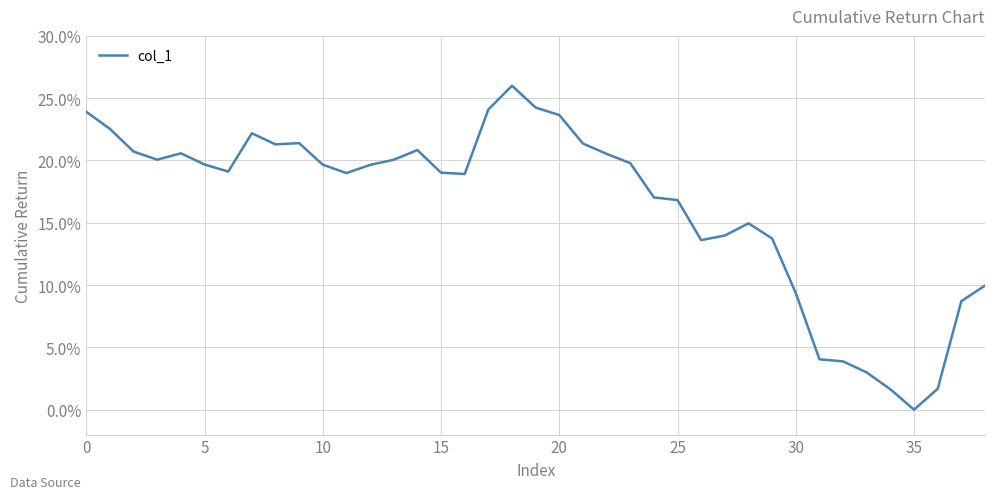

What is the difference between the maximum and minimum values?

26.0